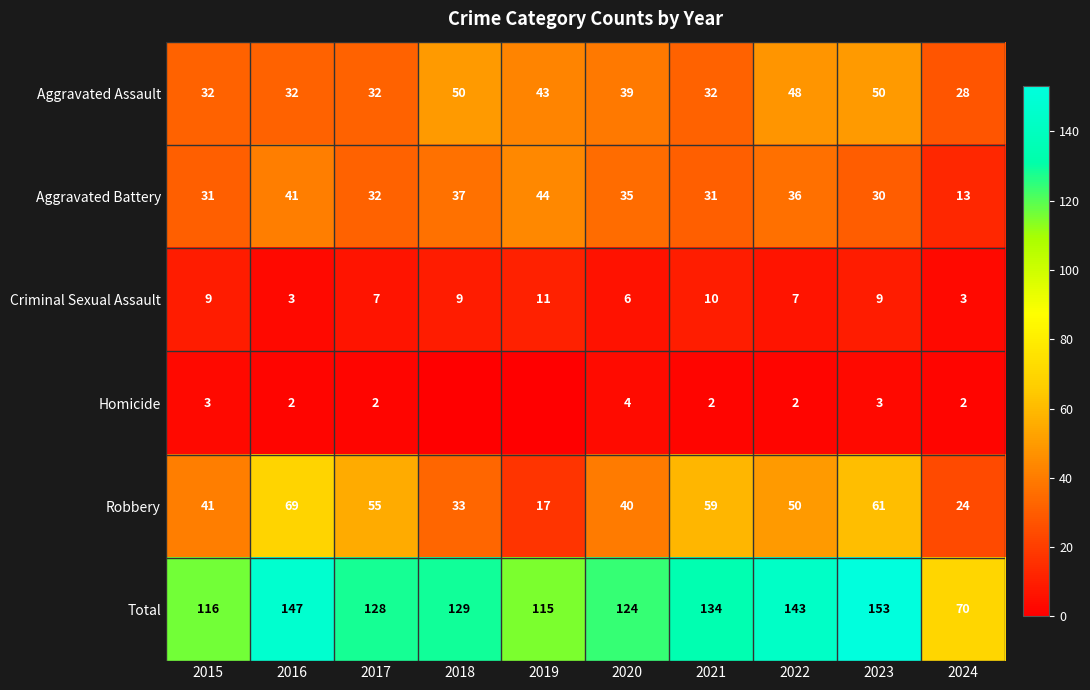

Is it true that Aggravated Assault equals 65 at 2020?

False